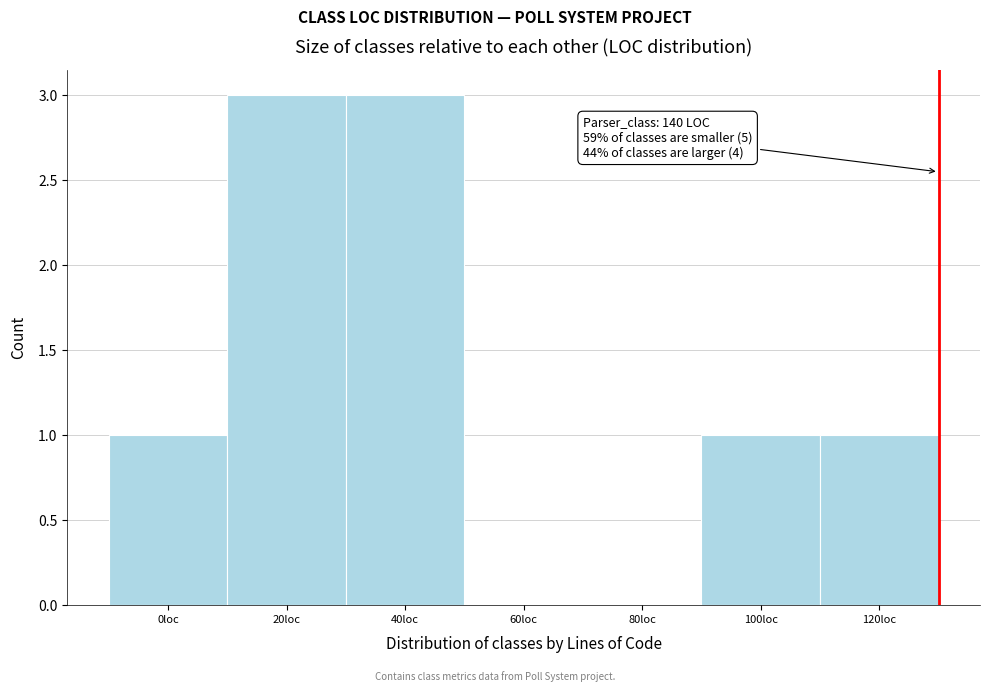

Reading left to right, transcribe all the data shown in this chart.

0loc=1	20loc=3	40loc=3	60loc=0	80loc=0	100loc=1	120loc=1